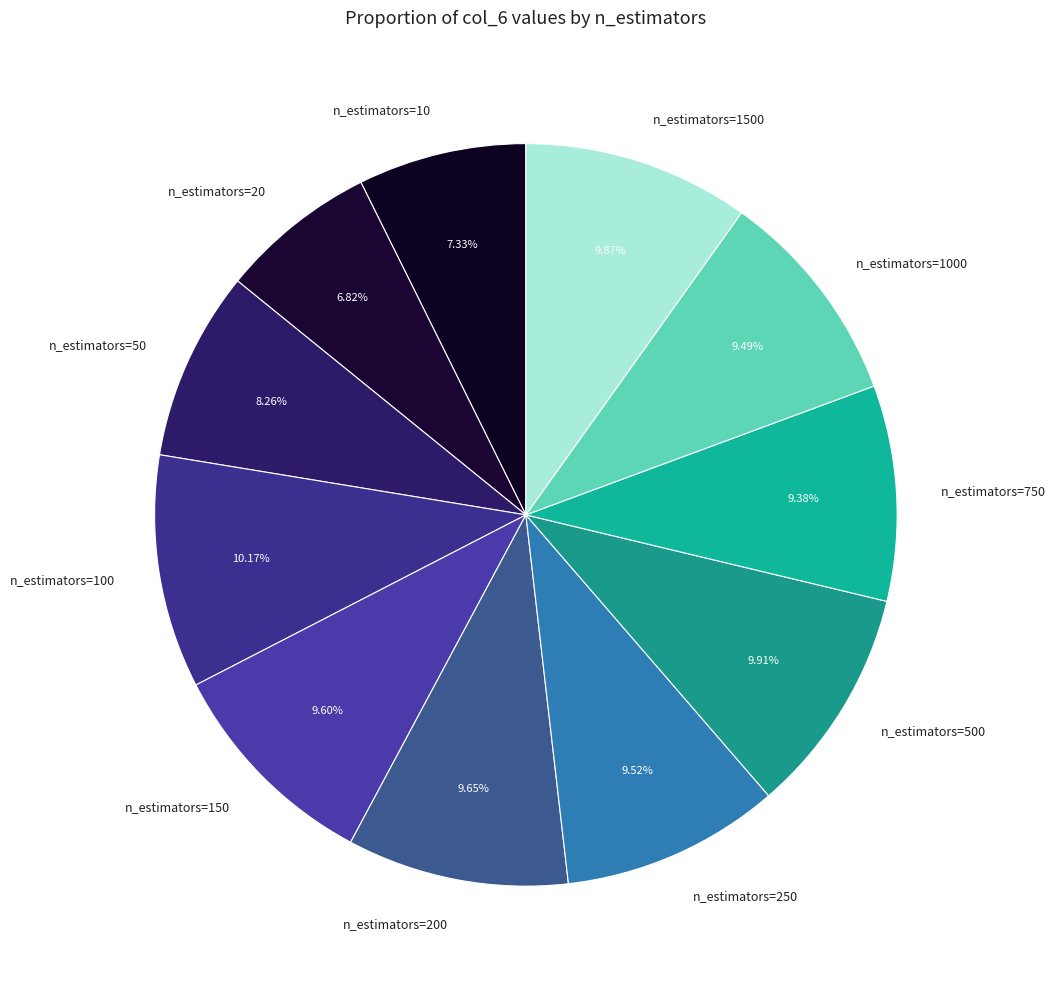

Does n_estimators=100 account for over 50% of the chart?

No